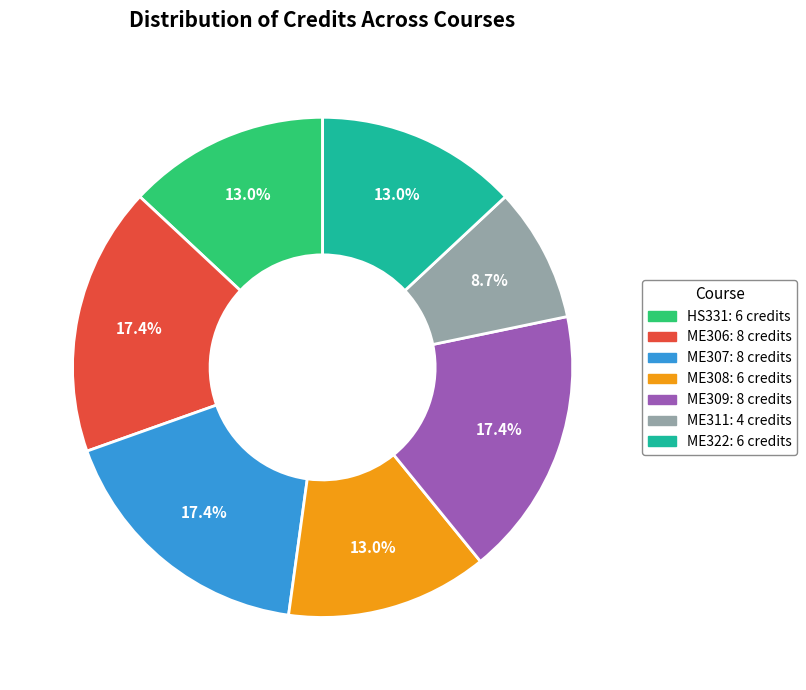

To the nearest percent, what is the average slice percentage?

14%